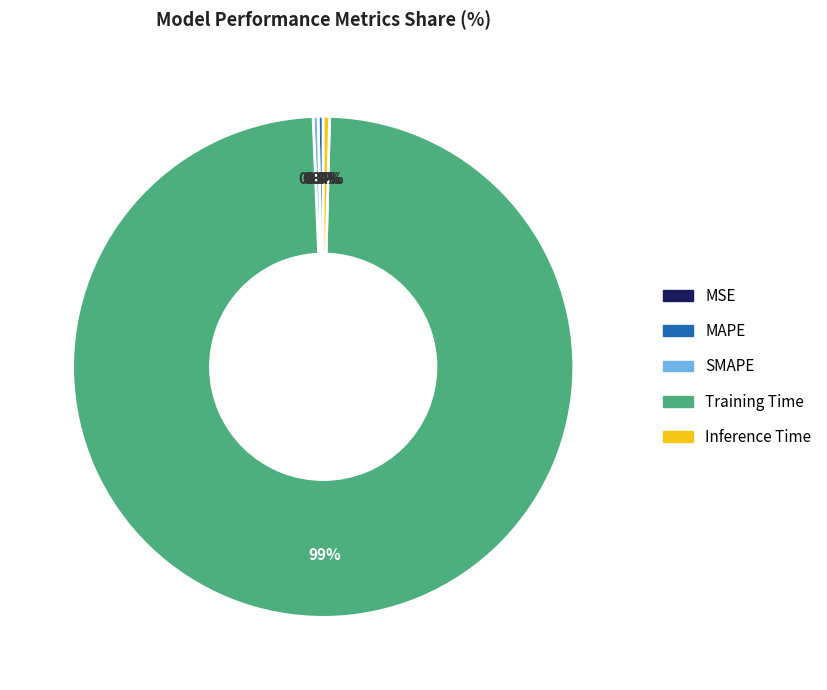

Between Training Time and SMAPE, which is larger?

Training Time